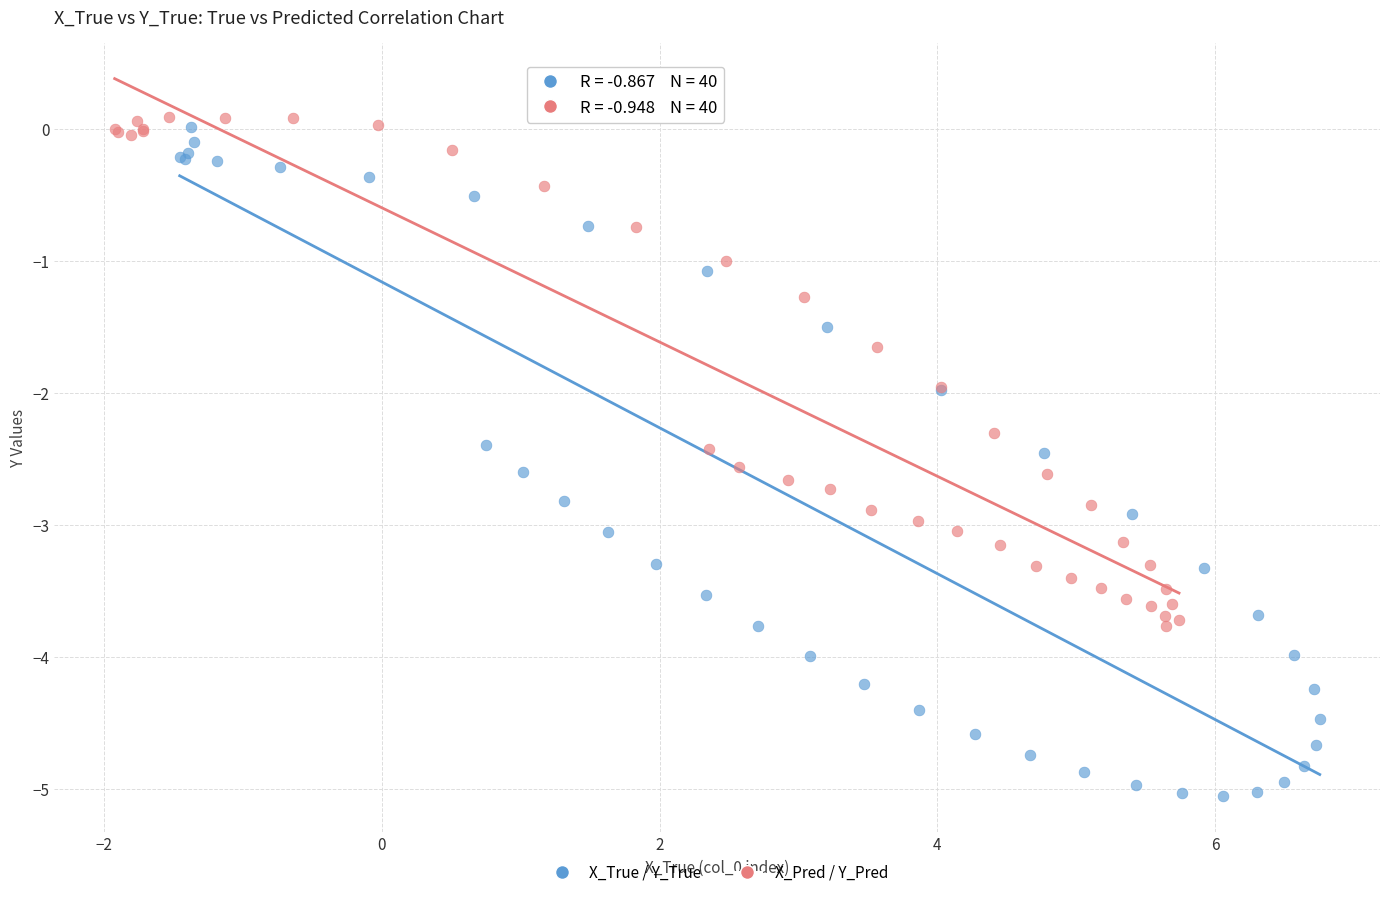

Which series has the largest Y range (max minus min)?

X_True / Y_True